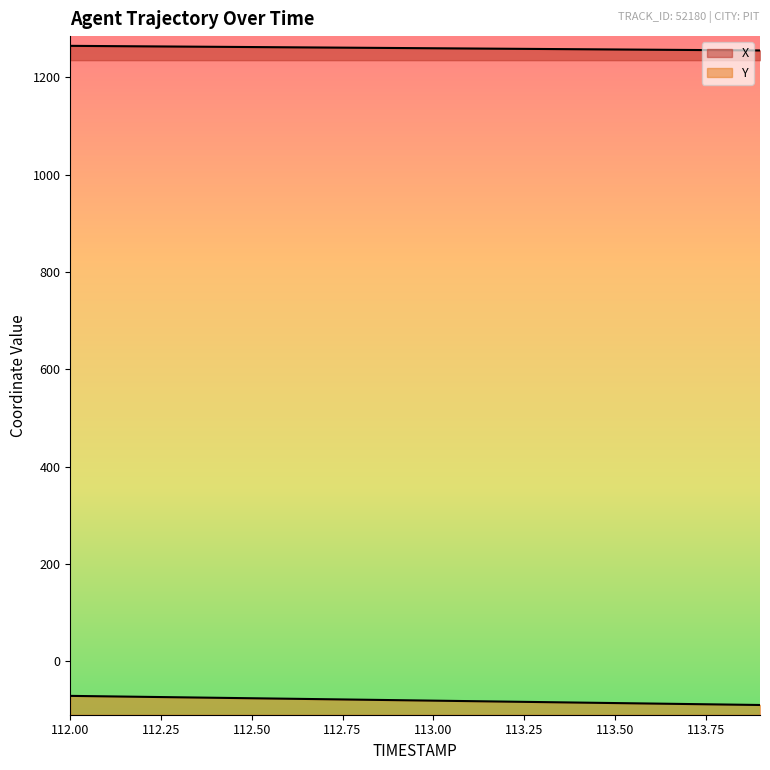

What is the difference between the X values at 112.9 and 112.0?

4.5